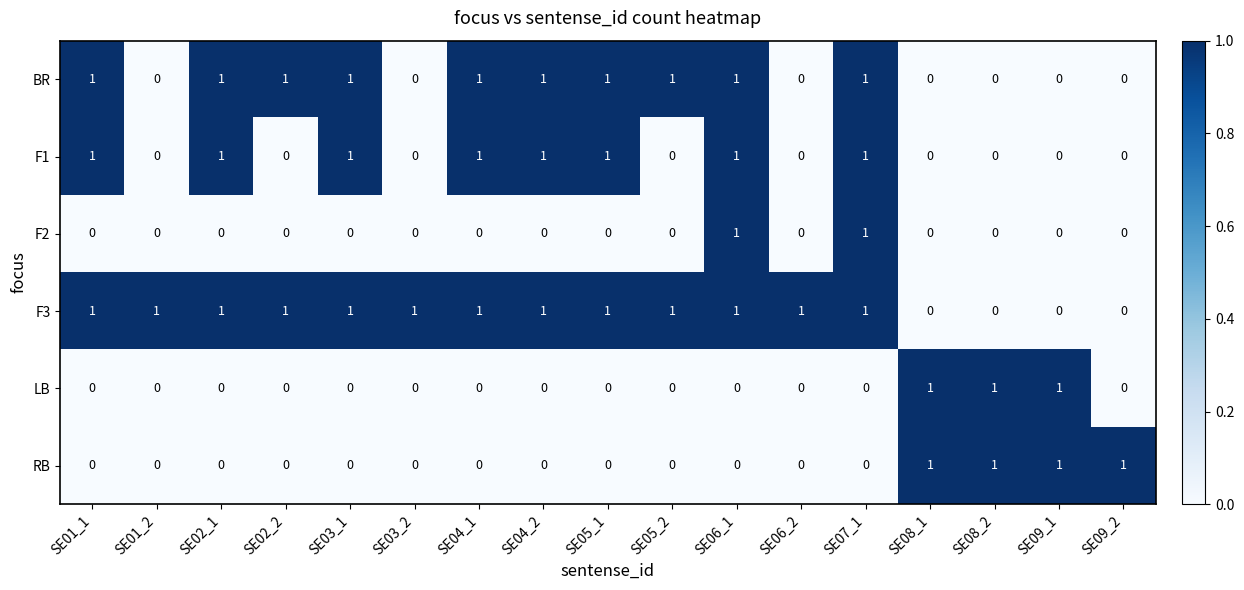

The value of F2 at SE05_1 is 0. True or false?

True